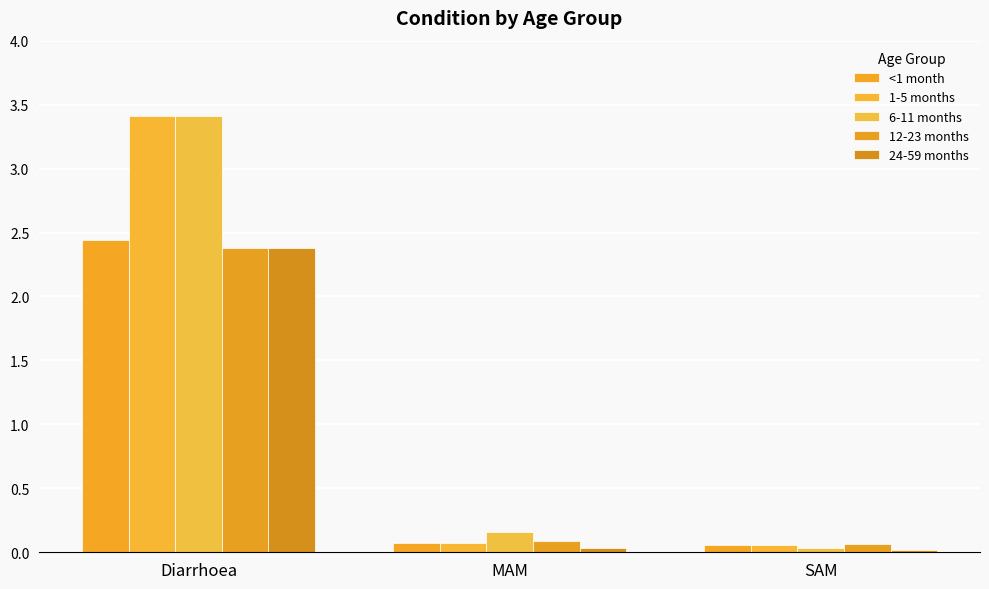

Reading right to left, list all the values displayed in this chart.

<1 month: 0.1	0.1	2.4
1-5 months: 0.1	0.1	3.4
6-11 months: 0.0	0.2	3.4
12-23 months: 0.1	0.1	2.4
24-59 months: 0.0	0.0	2.4